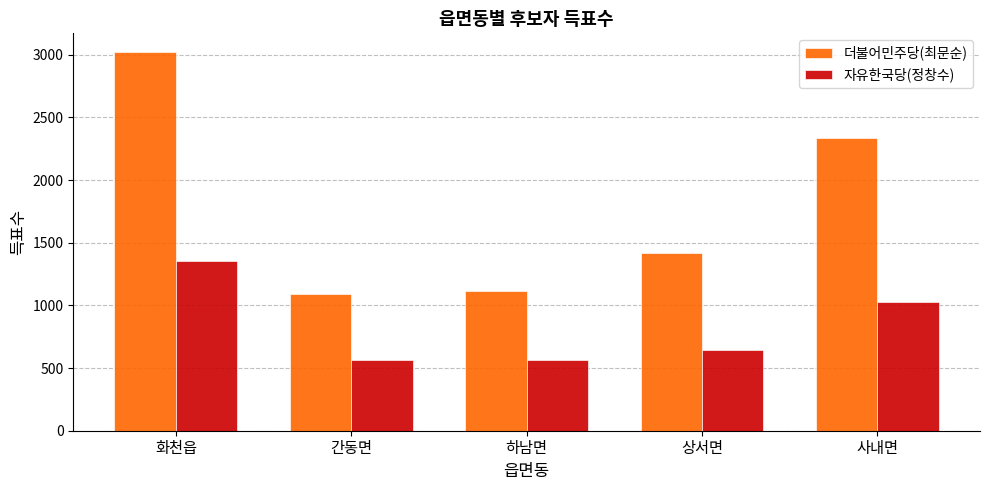

True or false: 더불어민주당(최문순) has a value of 2411 at 상서면.

False